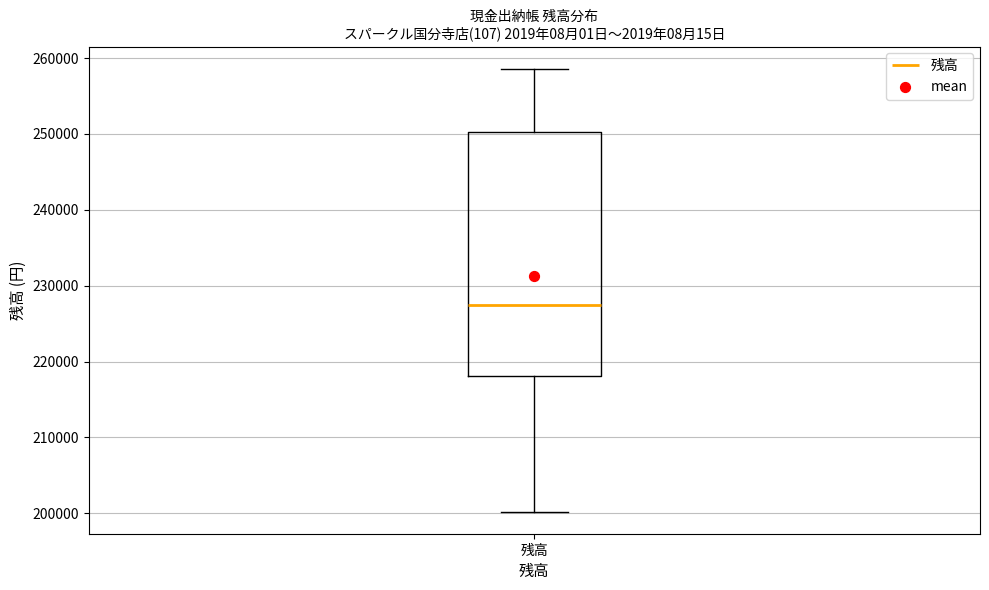

Where does the upper whisker of the box for 残高 end on the y-axis? The values are not printed on the chart, so give them approximately, as read against the axis.

259000